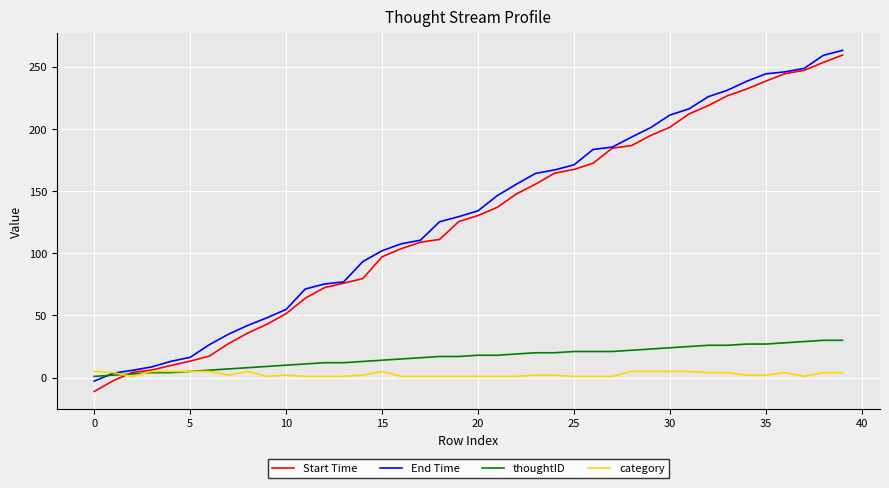

True or false: thoughtID and category cross at least once.

True